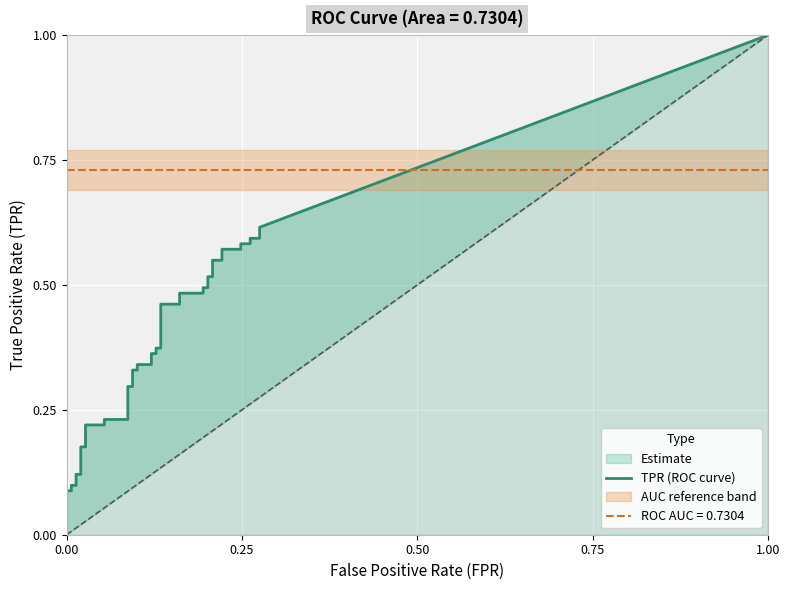

What is the average value of the tpr series?

0.4